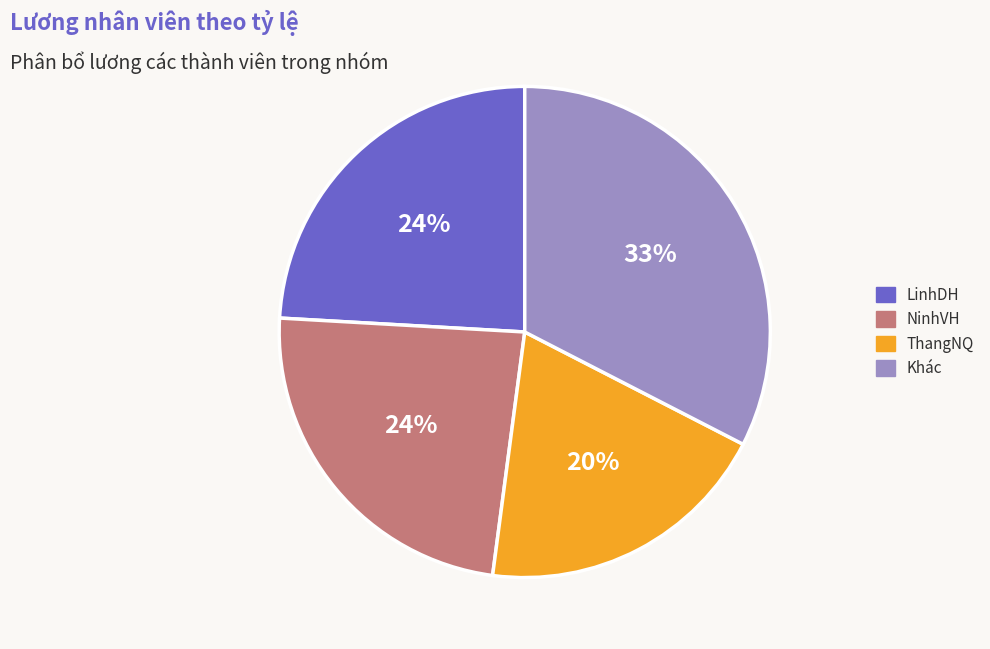

How many segments does this pie chart have?

4